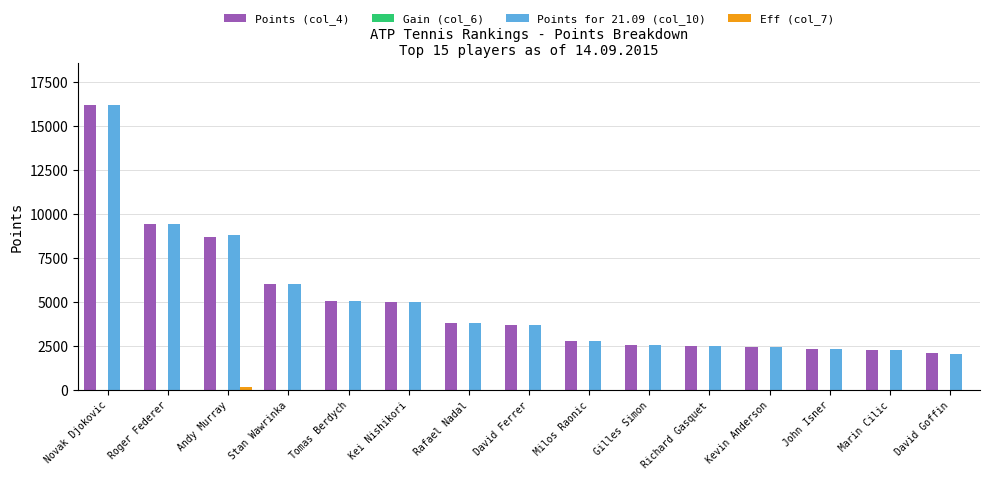

What is the highest value of the Points for 21.09 (col_10) series?

16145